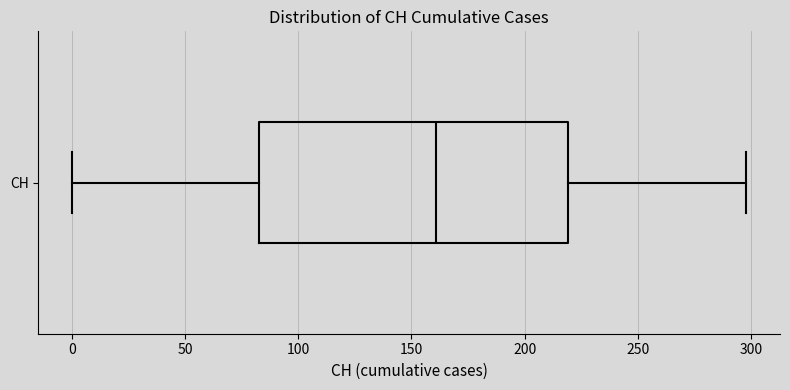

Transcribe this box plot: give where the median line is, the range the box spans, and where the two whiskers end, as read against the x-axis. The values are not printed on the chart, so give them approximately, as read against the axis.

median 160, box 85 to 220, whiskers 0 to 300